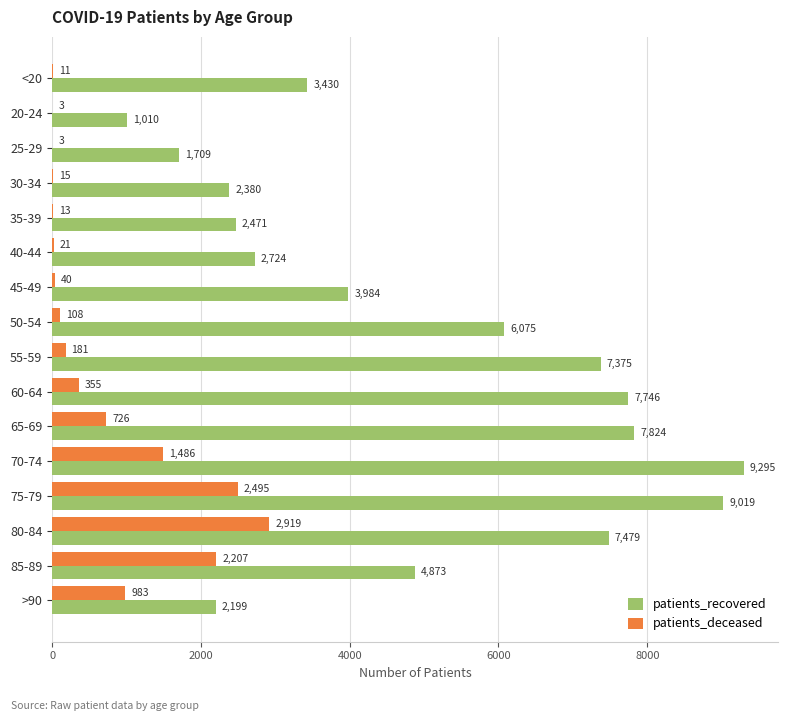

Where is patients_recovered nearest to the value 5152?

85-89